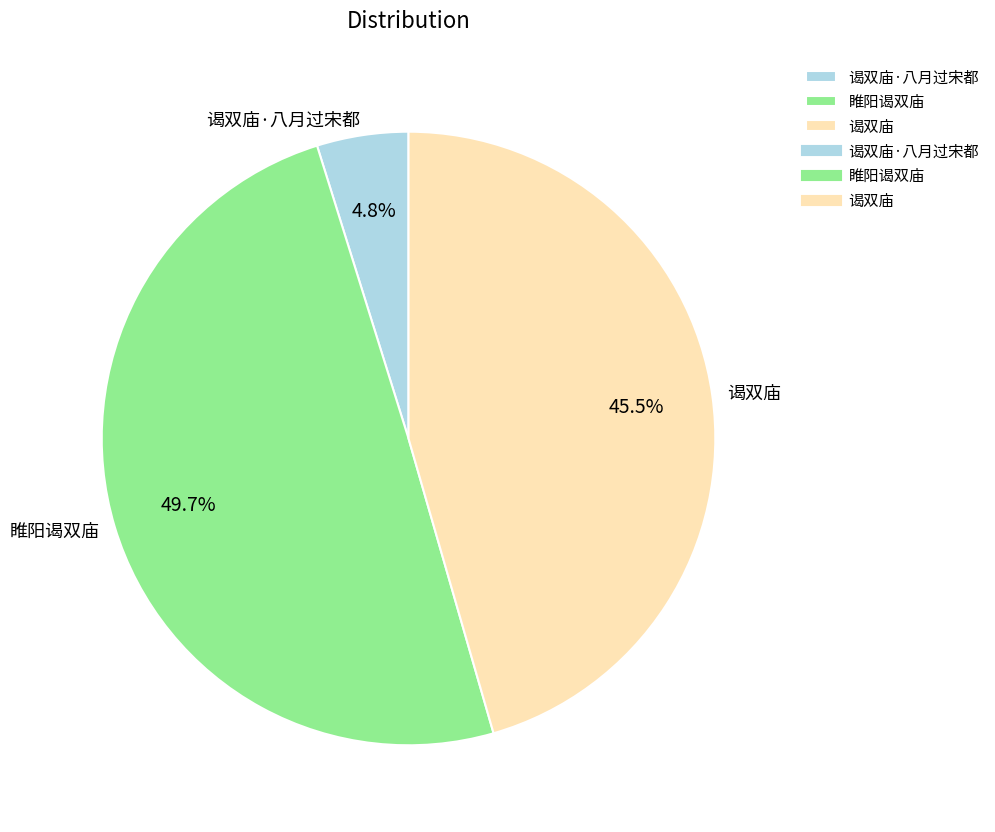

Is it true that 谒双庙·八月过宋都 is 5% of the pie?

True